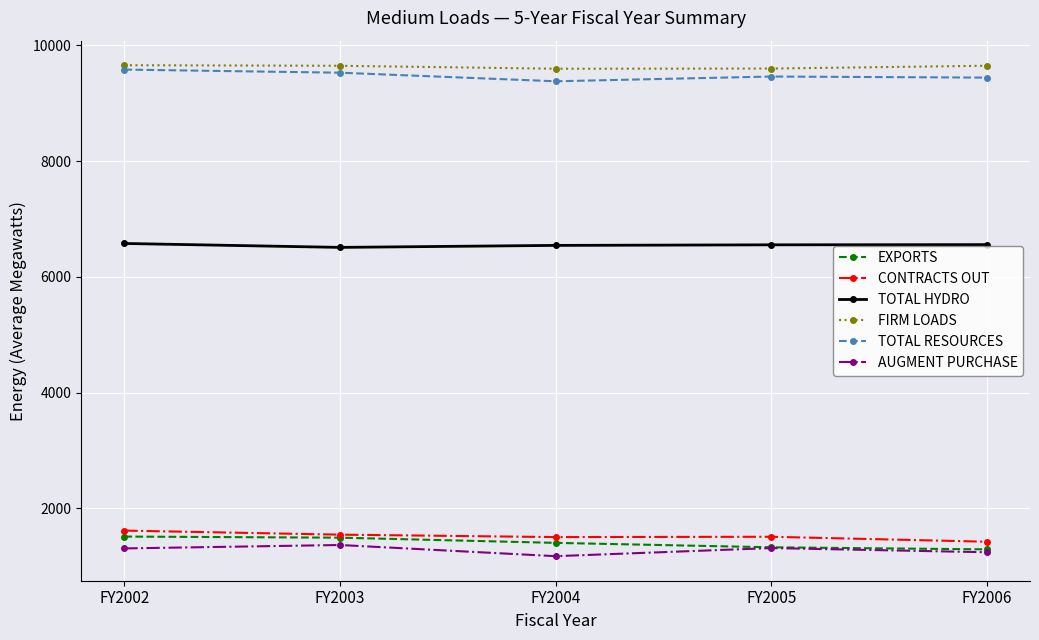

What are all the series names shown in the legend?

EXPORTS, CONTRACTS OUT, TOTAL HYDRO, FIRM LOADS, TOTAL RESOURCES, AUGMENT PURCHASE